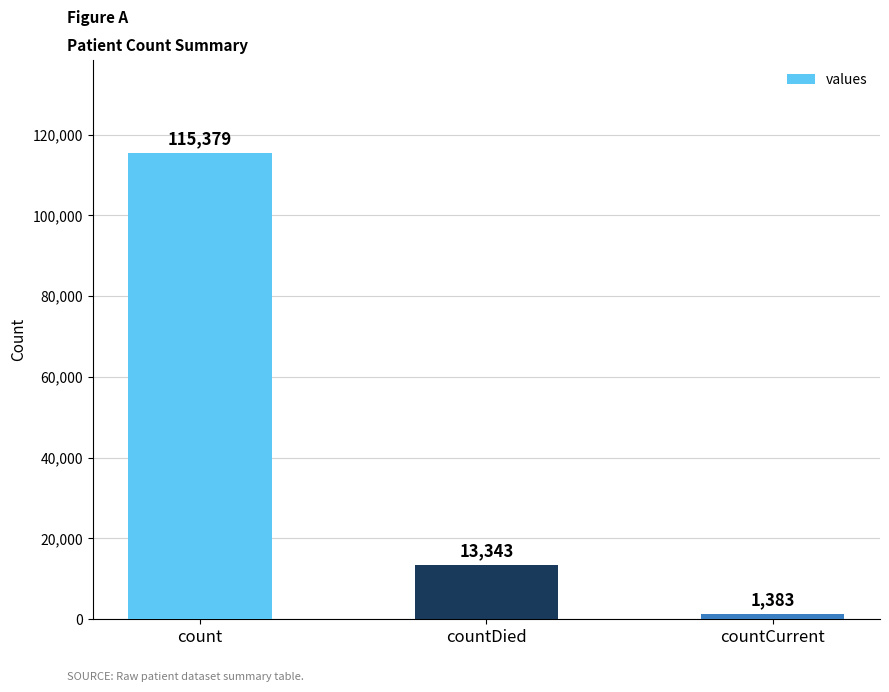

Does the chart contain stacked bars?

No